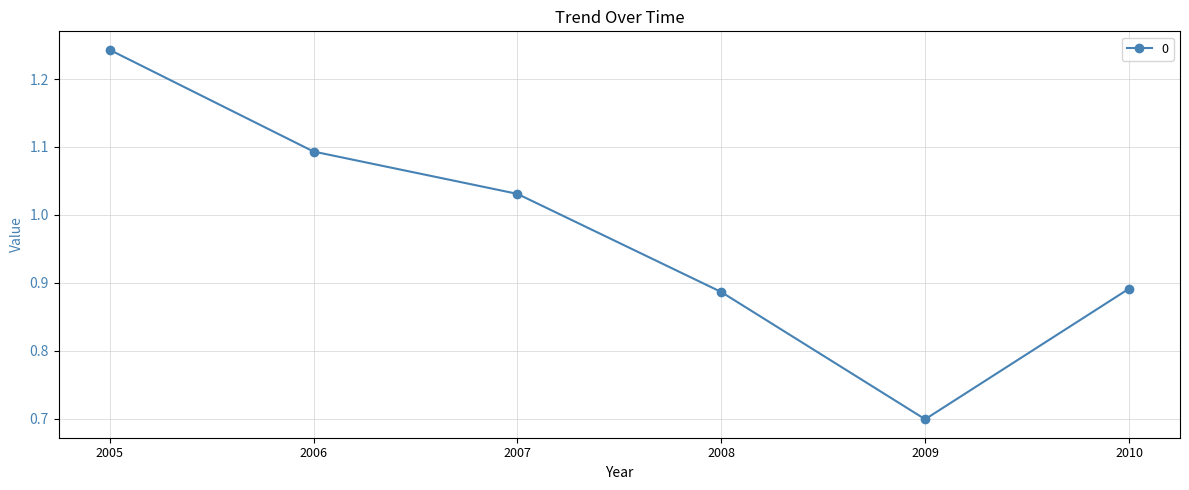

At which category does the chart reach its peak across all series?

2005